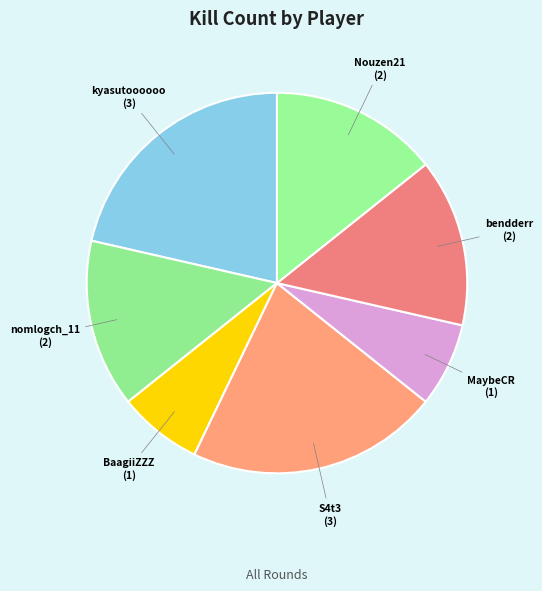

Does any single category account for the majority?

No